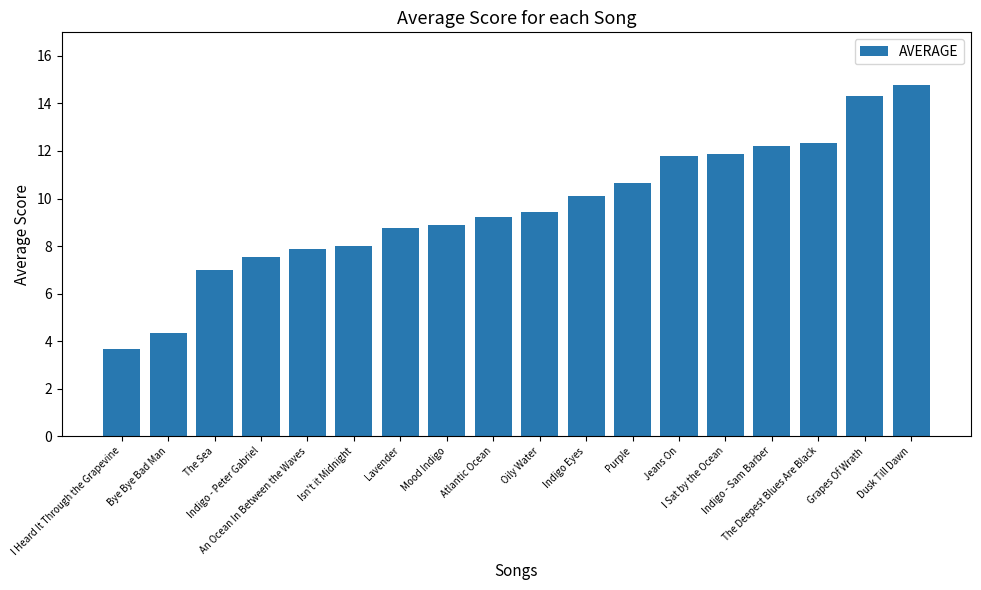

What is the approximate value at Dusk Till Dawn?

14.8